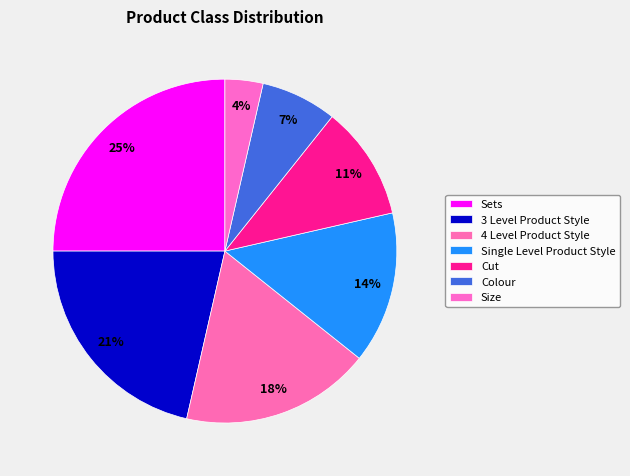

How many slices are in this pie chart?

7